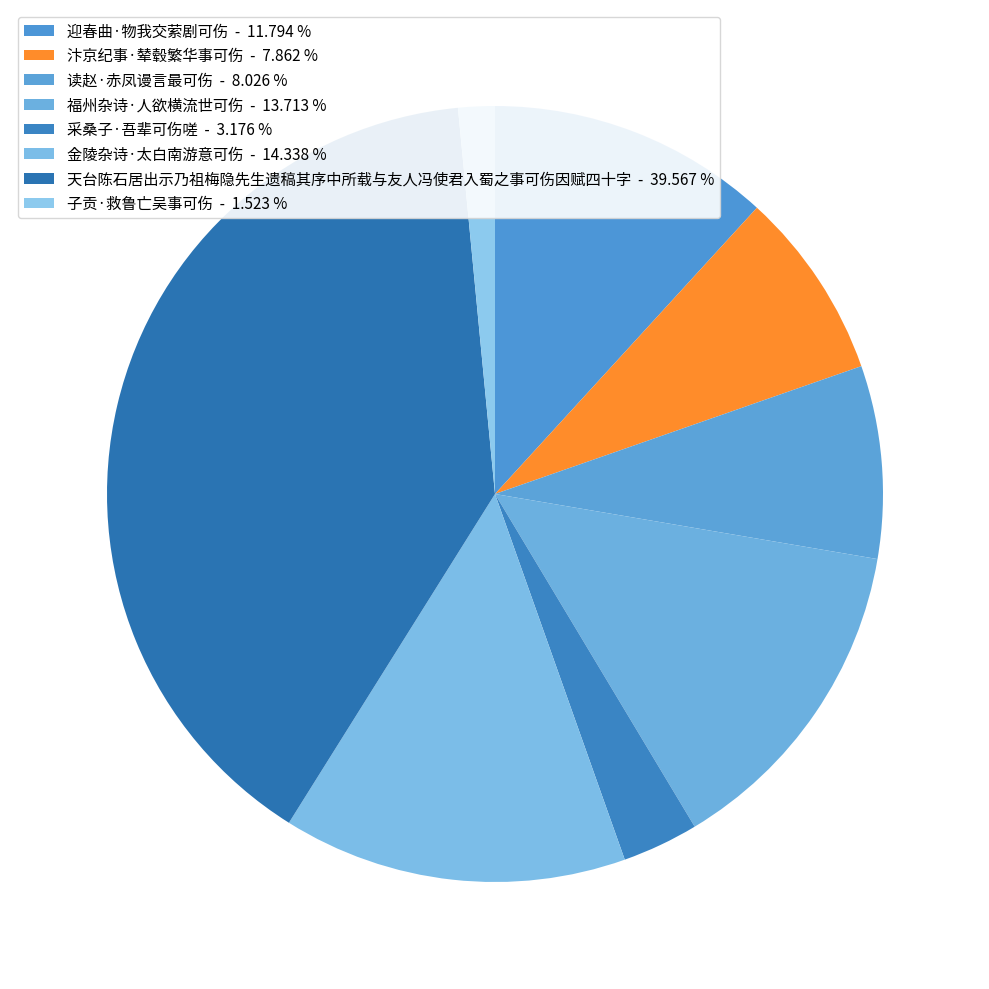

Rank the categories by value from lowest to highest.

子贡·救鲁亡吴事可伤, 采桑子·吾辈可伤嗟, 汴京纪事·辇毂繁华事可伤, 读赵·赤凤谩言最可伤, 迎春曲·物我交萦剧可伤, 福州杂诗·人欲横流世可伤, 金陵杂诗·太白南游意可伤, 天台陈石居出示乃祖梅隐先生遗稿其序中所载与友人冯使君入蜀之事可伤因赋四十字